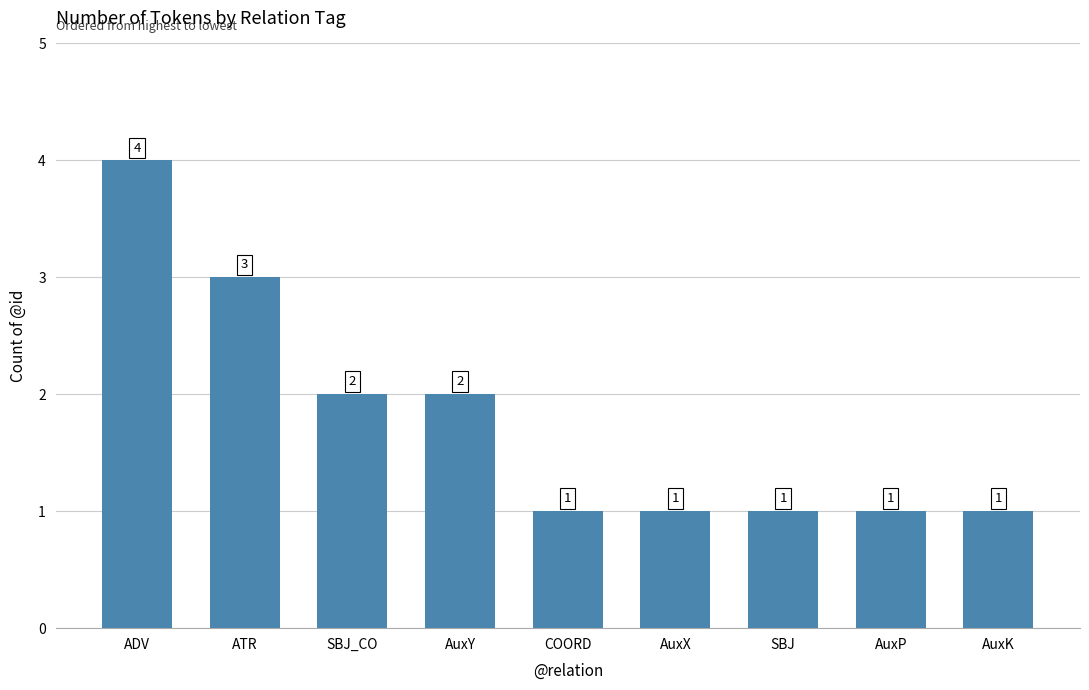

Reading left to right, transcribe all the data shown in this chart.

4	3	2	2	1	1	1	1	1